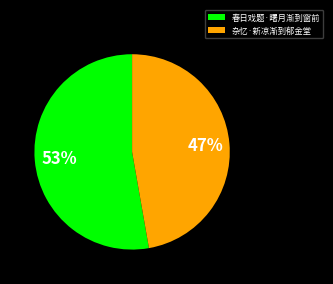

True or false: 杂忆·新凉渐到郁金堂 accounts for 47% of the total.

True